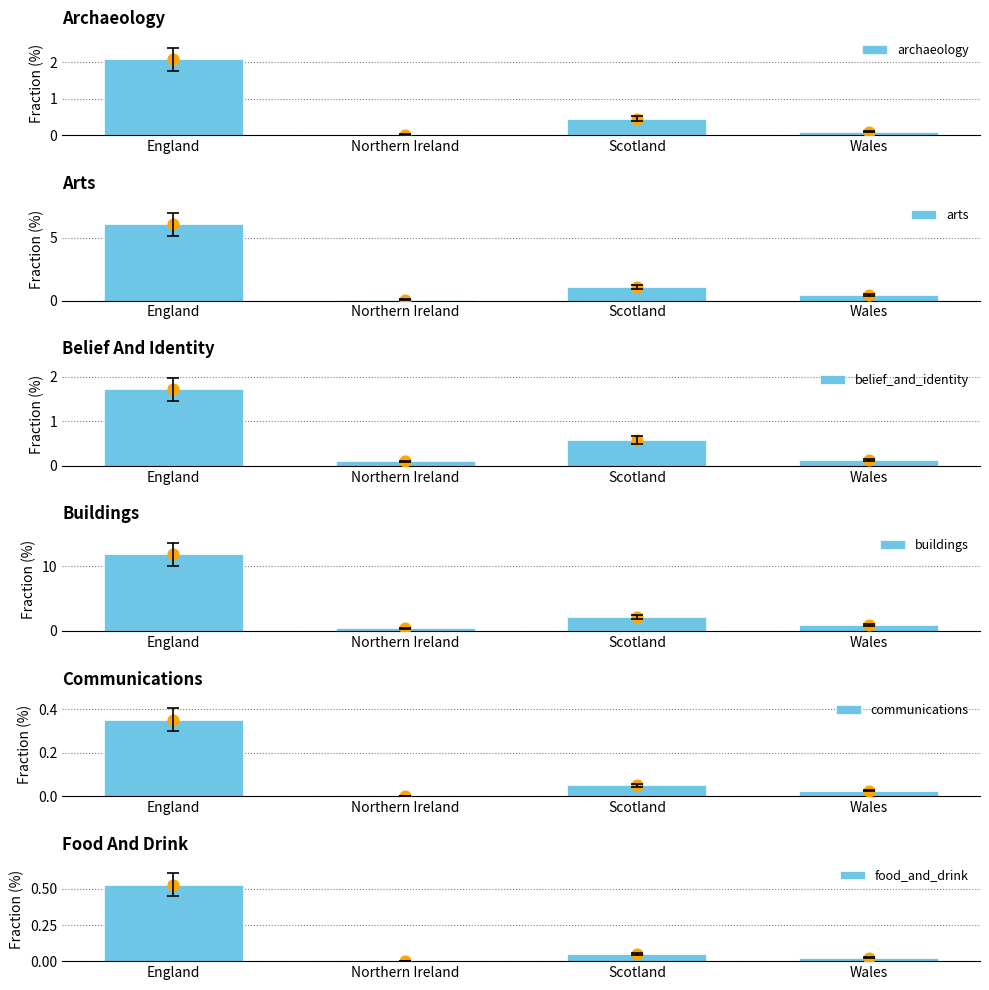

What is the total value across all series at Wales?

1.6